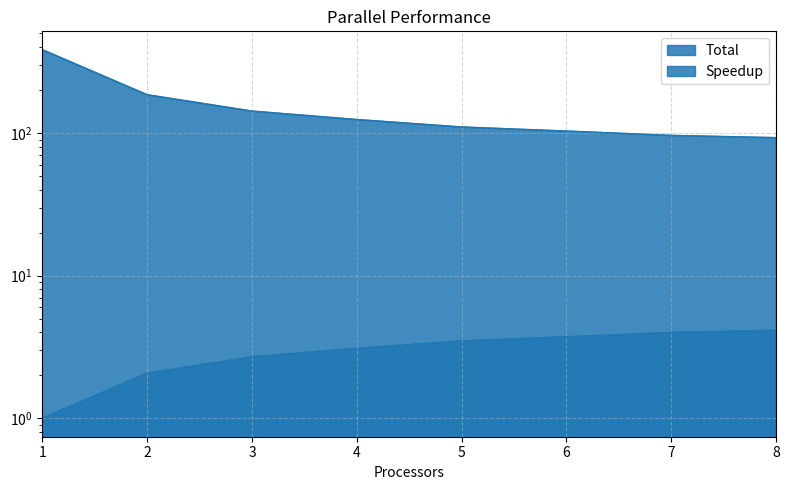

What is the value of the Total point at the 1st from the left?

383.5